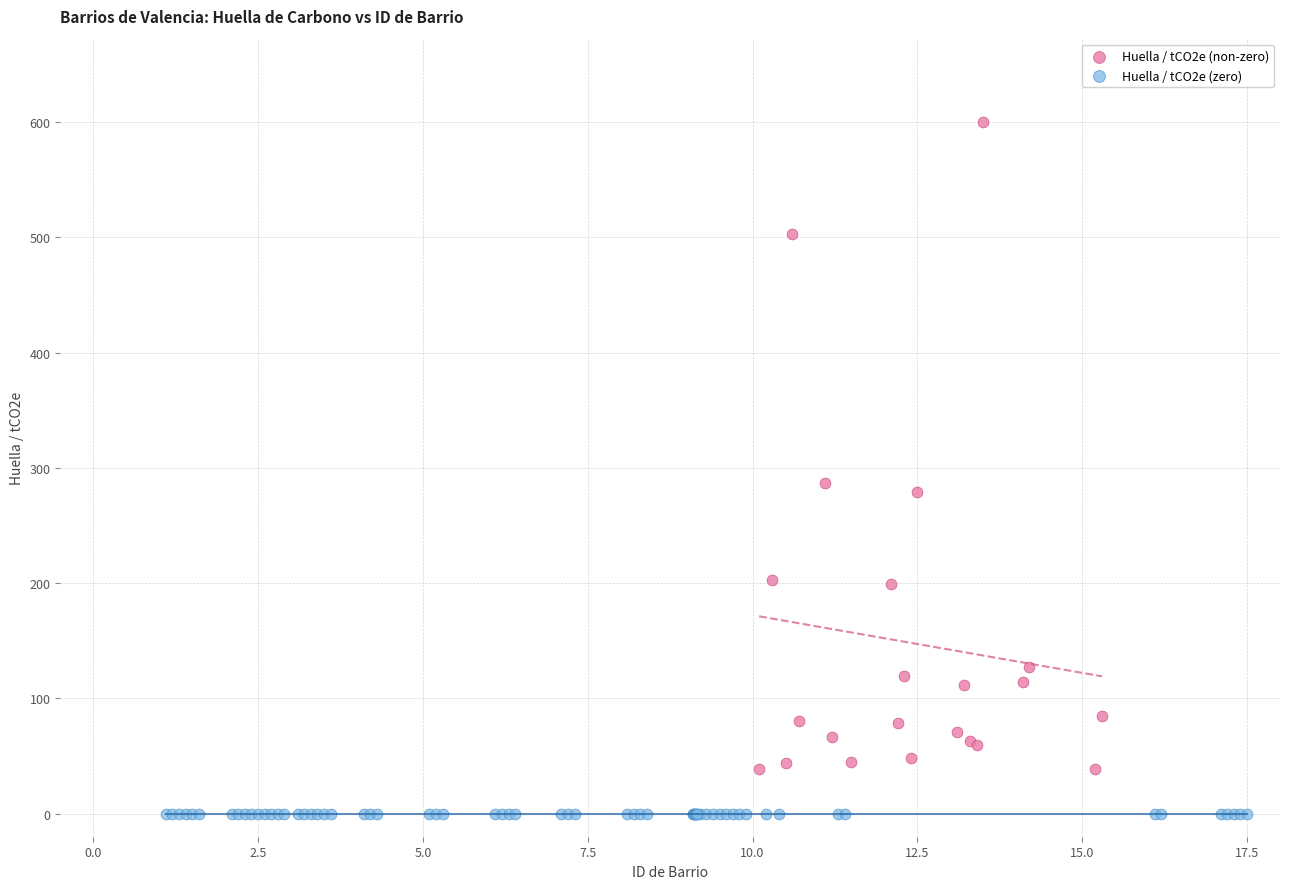

Which series reaches the maximum Y coordinate?

Huella / tCO2e (non-zero)